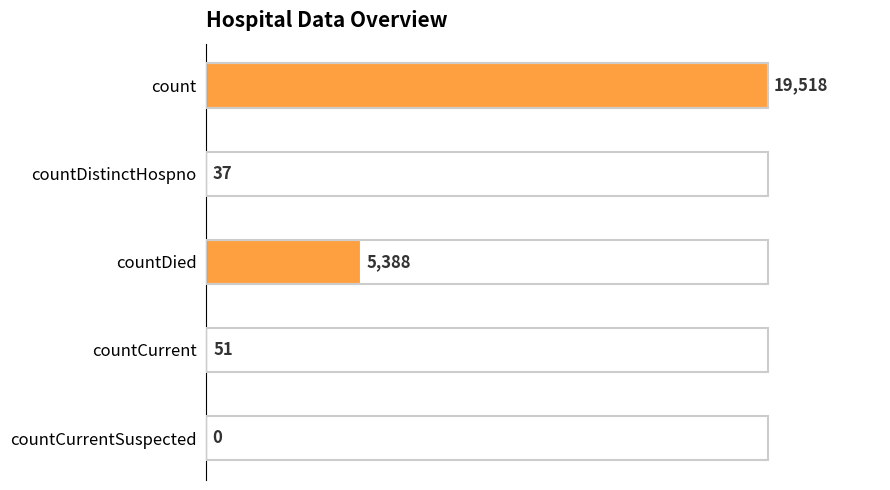

At which label is the value closest to 9759?

countDied